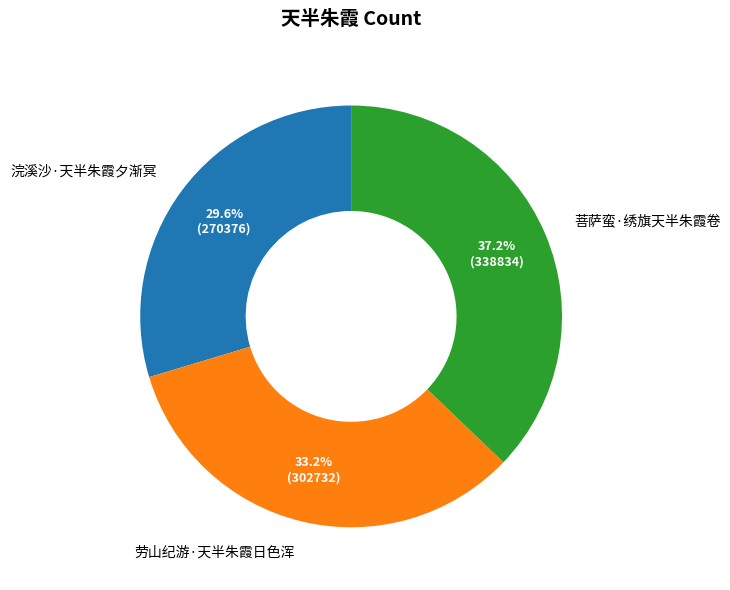

Is it true that 劳山纪游·天半朱霞日色浑 is 33% of the pie?

True